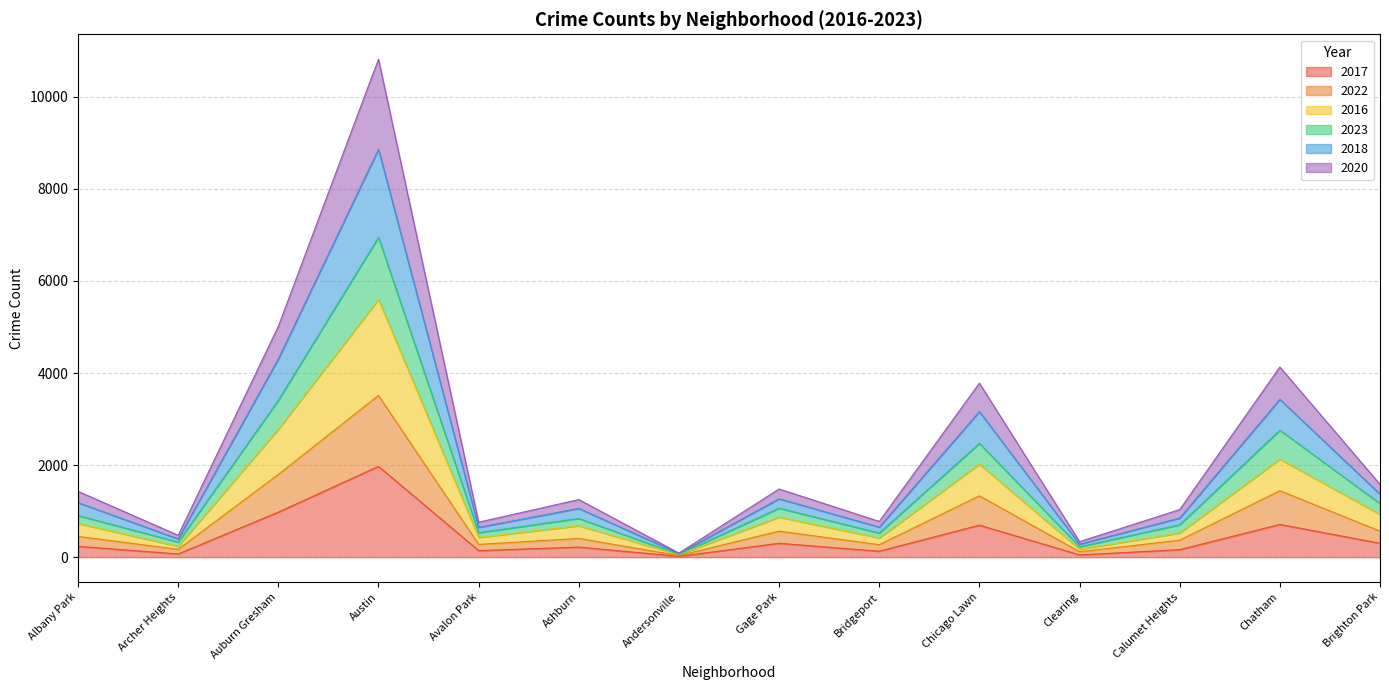

Between Archer Heights and Chatham, which series saw the biggest shift?

2018